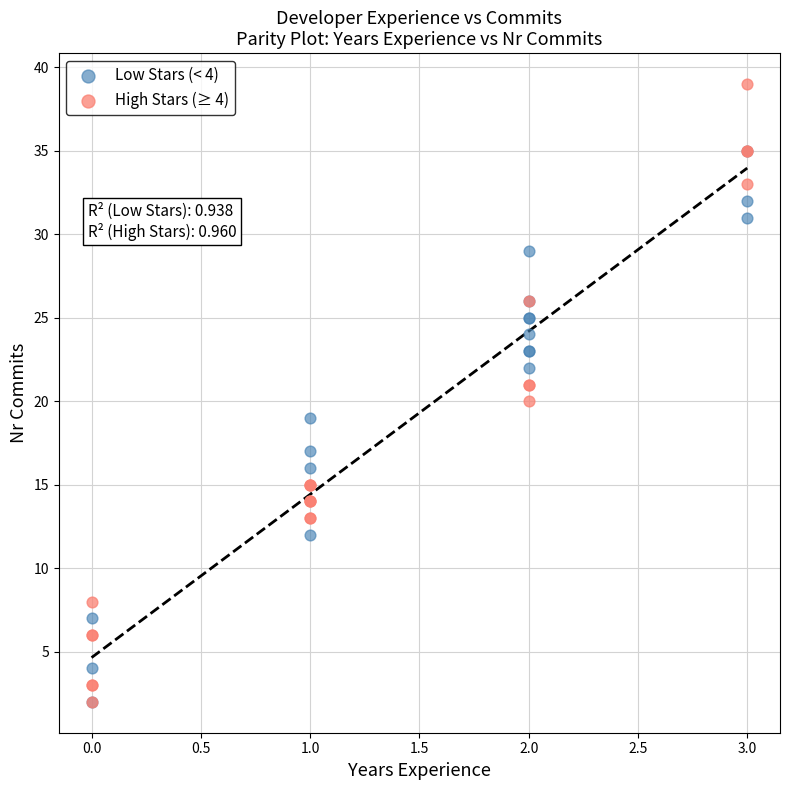

Which series has the widest spread of Y values?

High Stars (≥ 4)